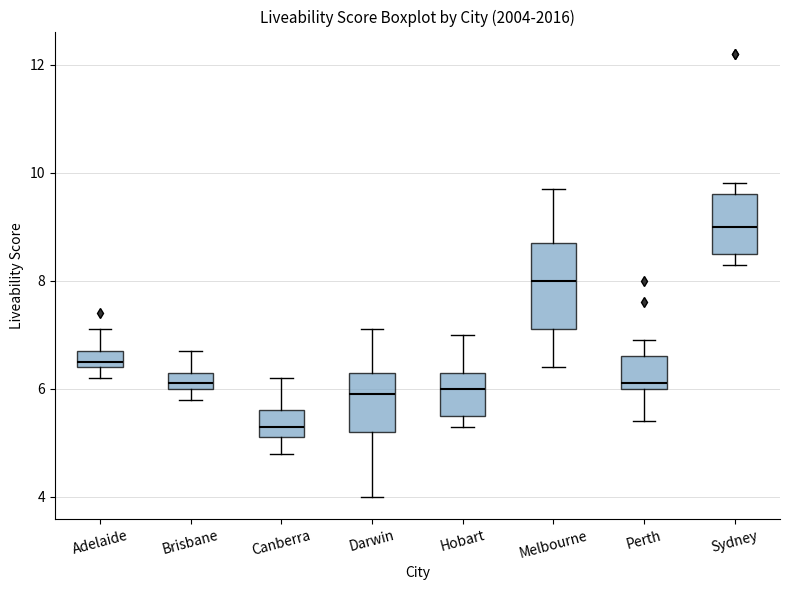

Which box has the highest median line?

Sydney